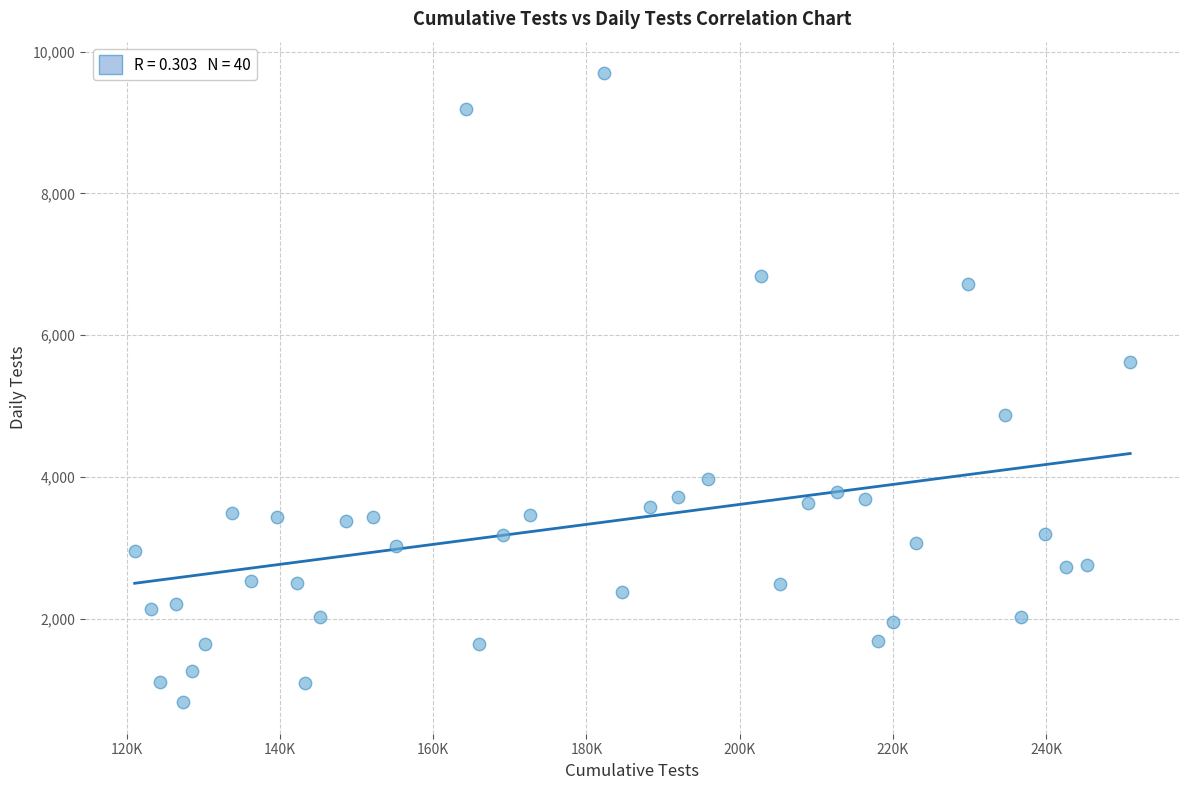

What is the range of Y values (max minus min)?

8880